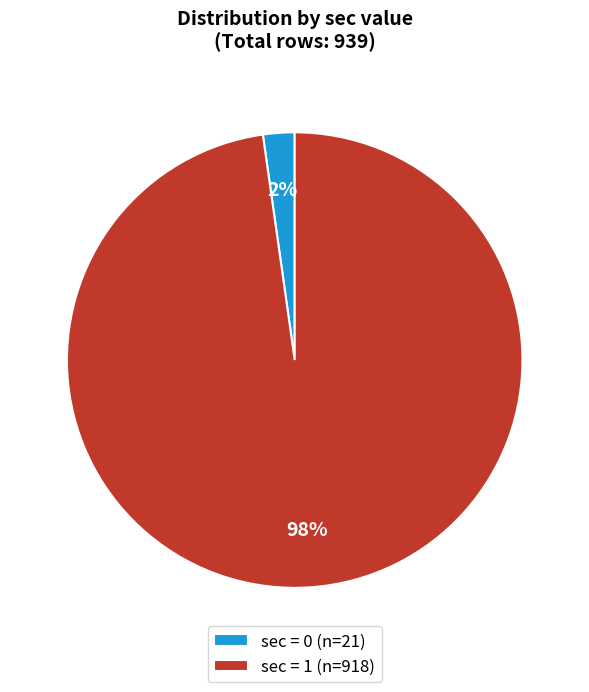

To the nearest percent, what portion does sec = 0 (n=21) represent?

2%